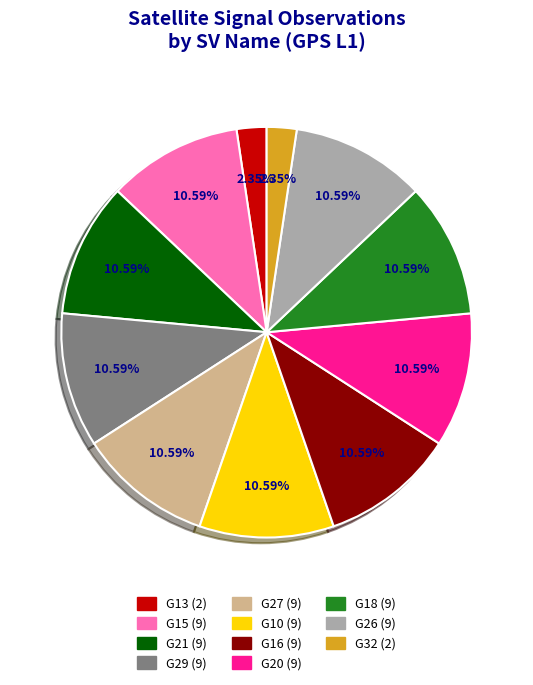

To the nearest percent, what portion does G16 represent?

11%